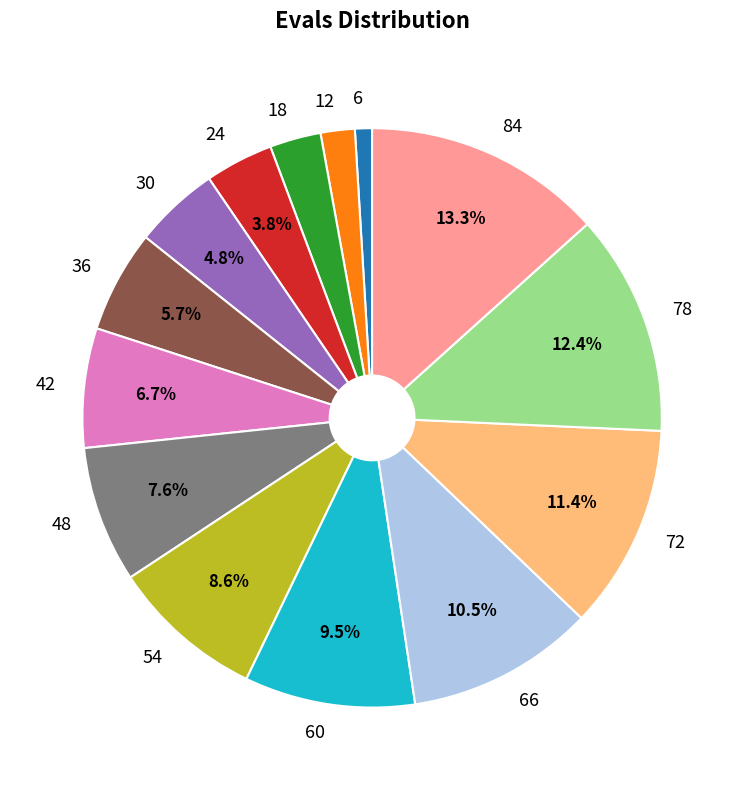

What is the ratio of the value at 48 to the value at 60?

0.8